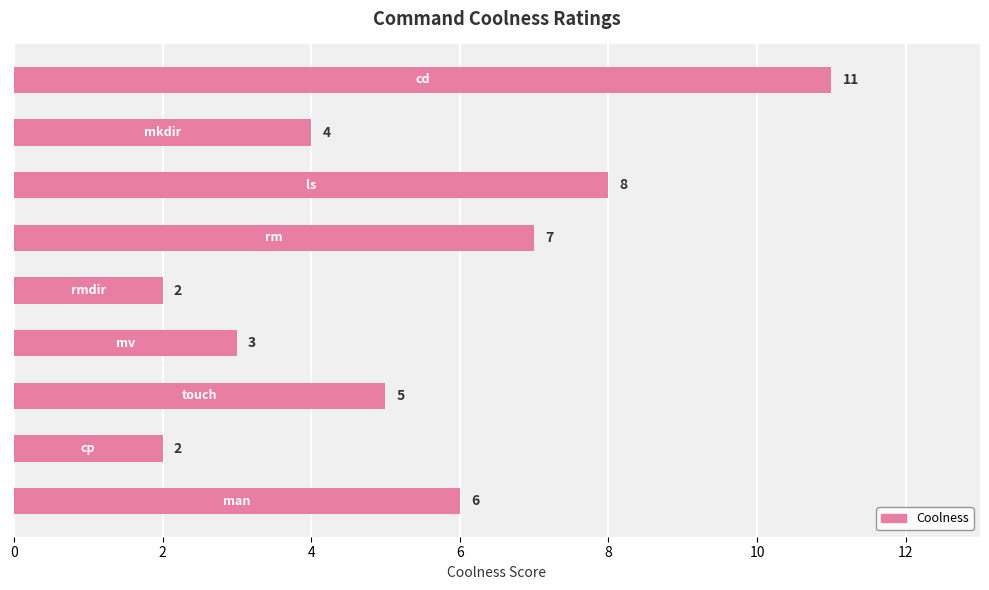

How many categories are shown in the chart?

9